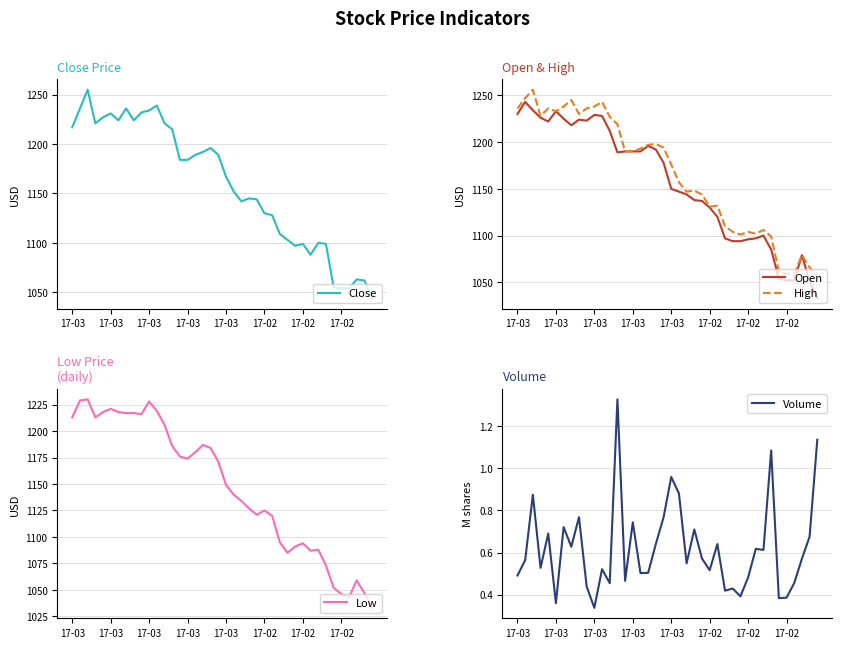

At which label is High closest to 1156?

21